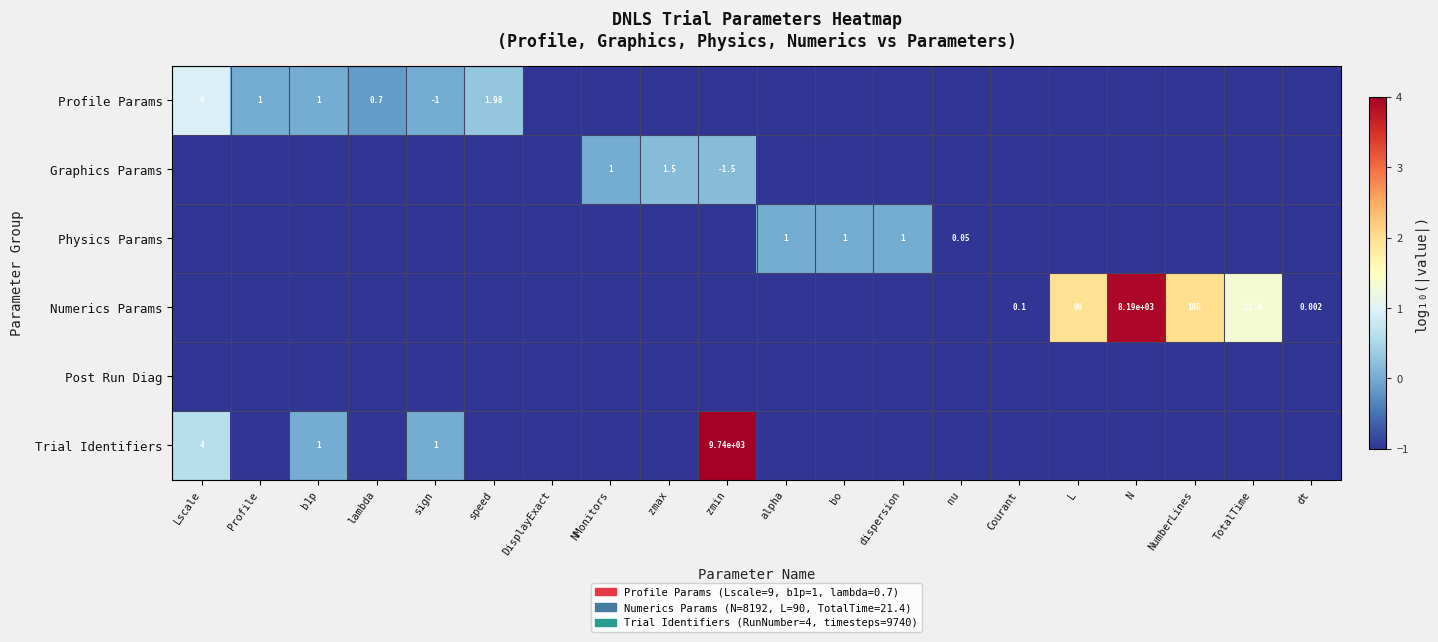

The Physics Params series shows -1.4 at N. True or false?

False